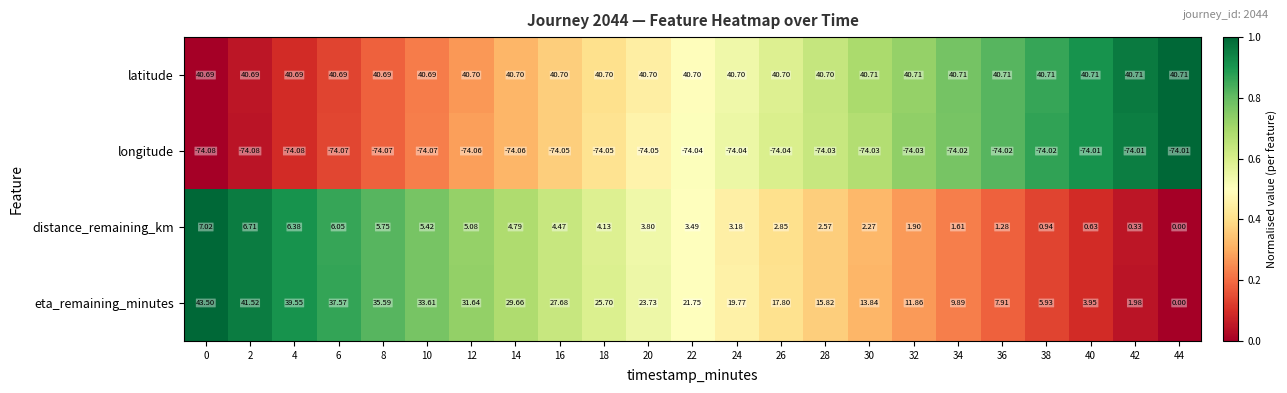

How many data points in distance_remaining_km are less than 3?

10